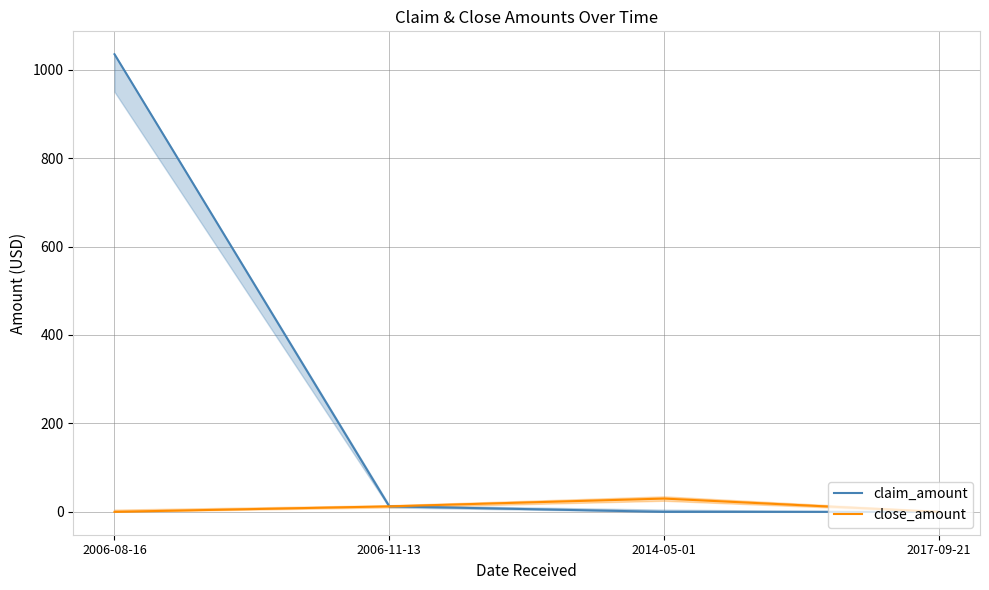

Does the chart display data point markers on the line(s)?

No